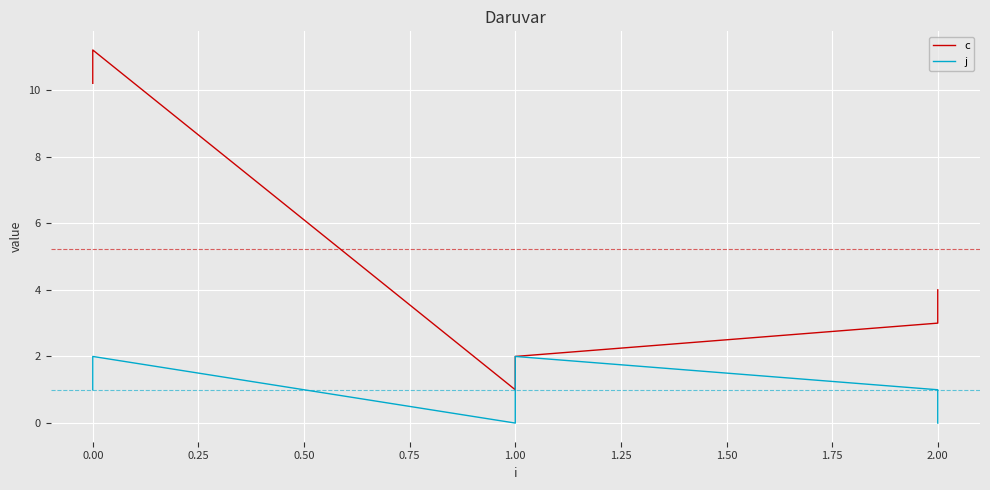

True or false: j has more than 2 interior local peaks.

False